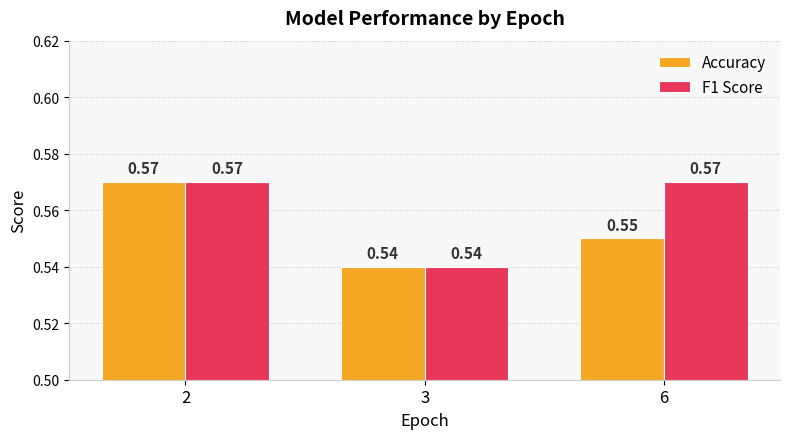

List the labels in order of Accuracy value, smallest first.

3, 6, 2